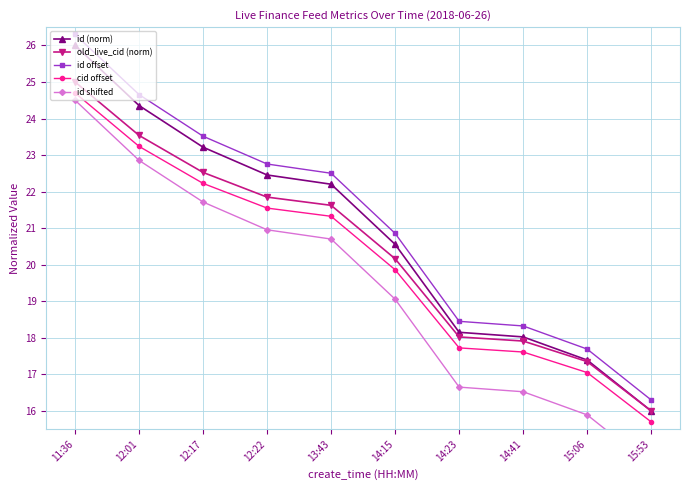

True or false: id offset has a value of 17.7 at 15:06.

True